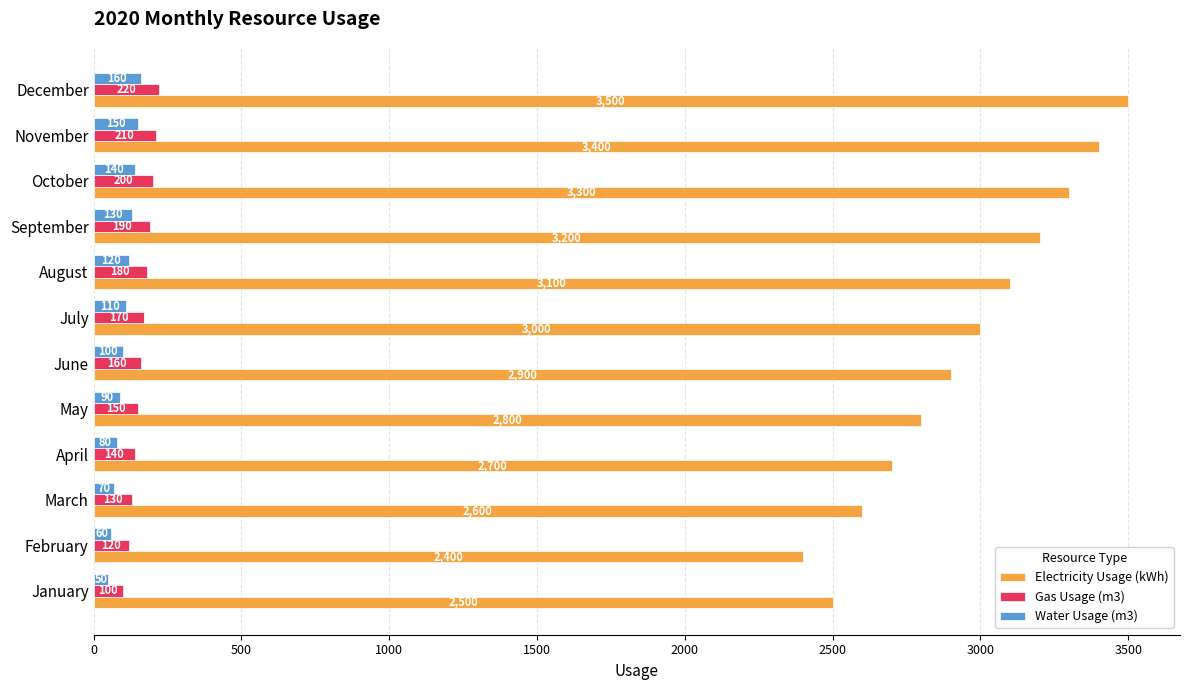

What is the lowest value of the Gas Usage (m3) series?

100